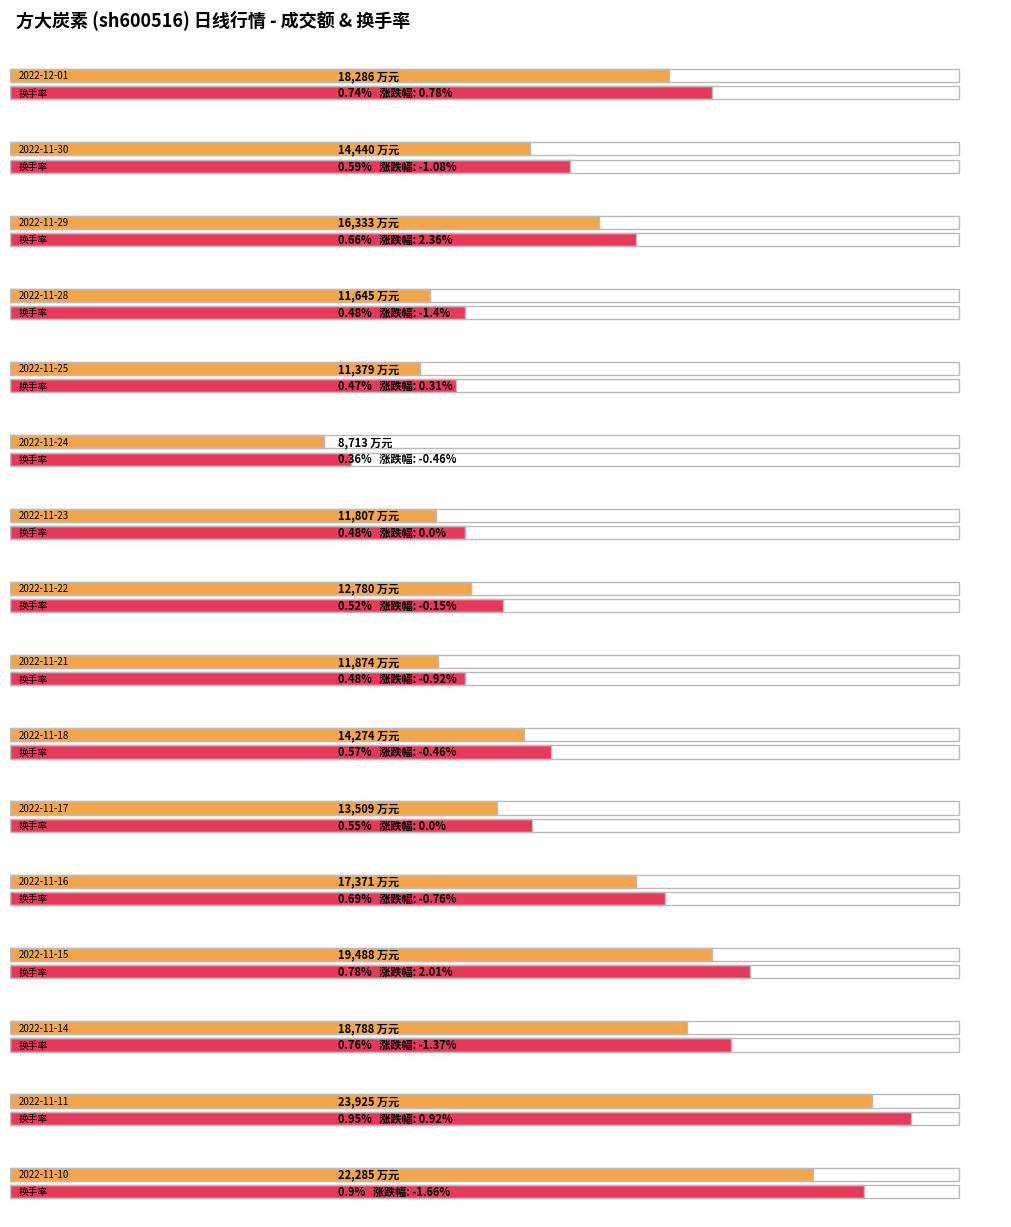

At how many categories does at least one series exceed 15647?

7